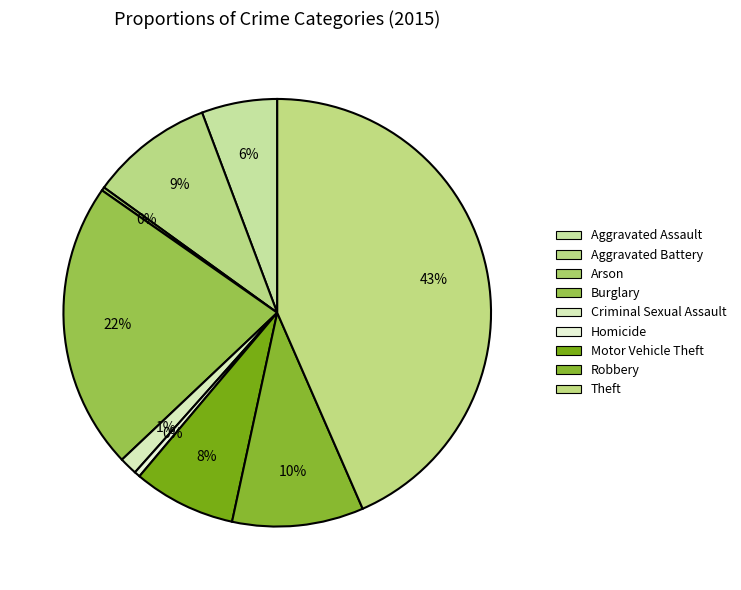

Do Arson and Motor Vehicle Theft together represent more than half of the pie?

No